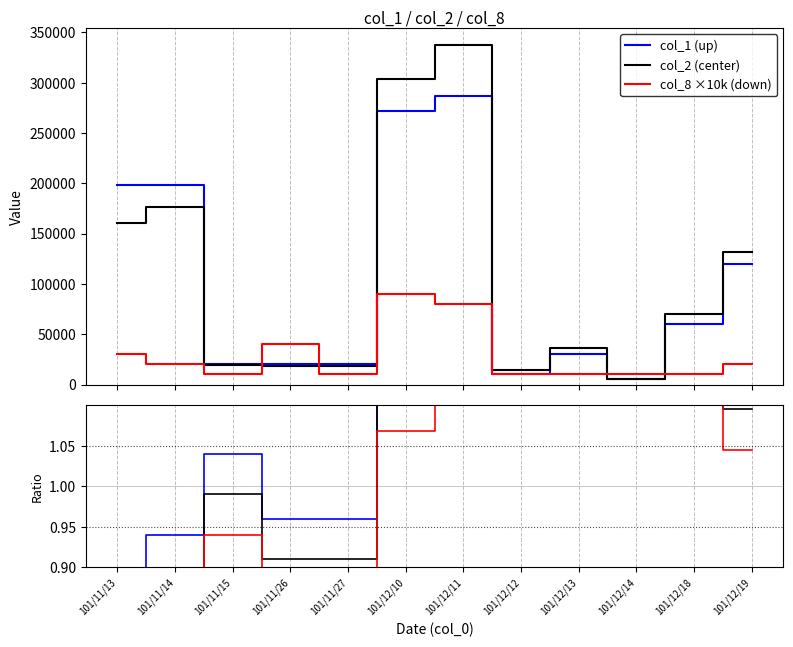

Is the value of down at 101/12/13 greater than the value of center at 101/12/11?

No